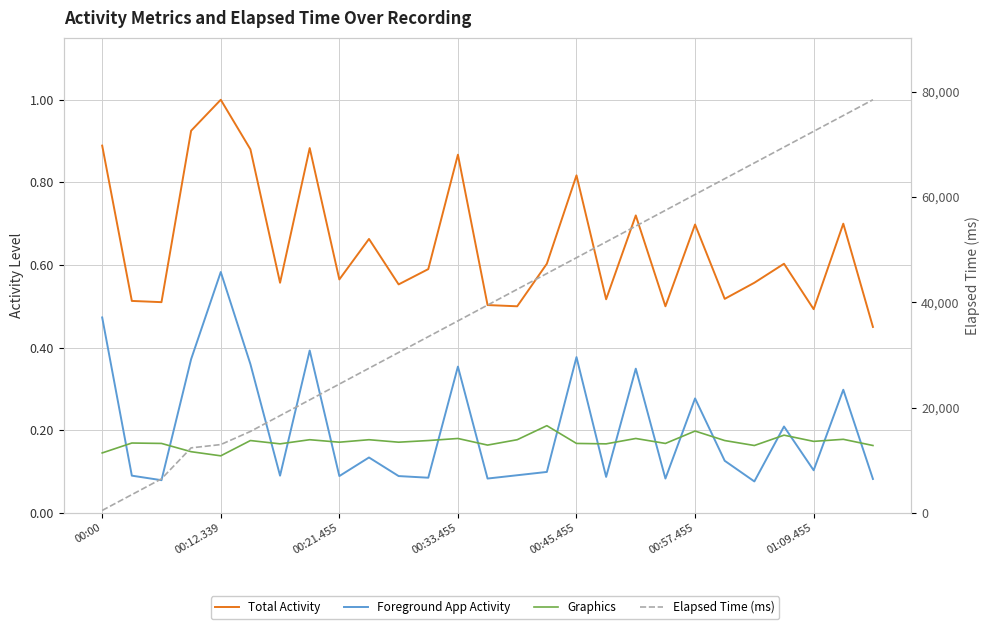

Which series has the widest spread of values?

Elapsed Time (ms)